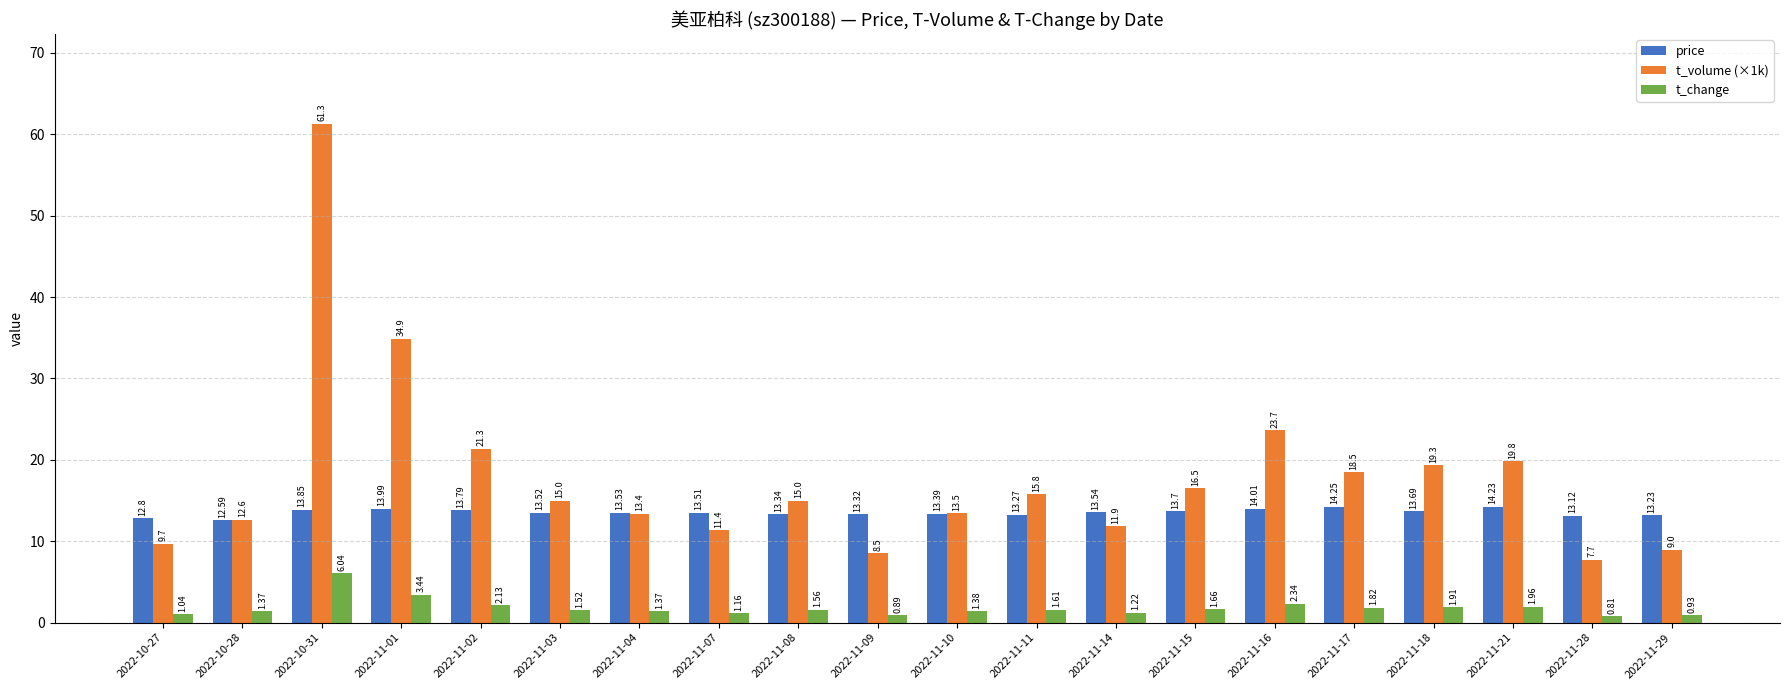

Is the value of price at 2022-11-15 greater than the value of t_volume (×1k) at 2022-11-21?

No